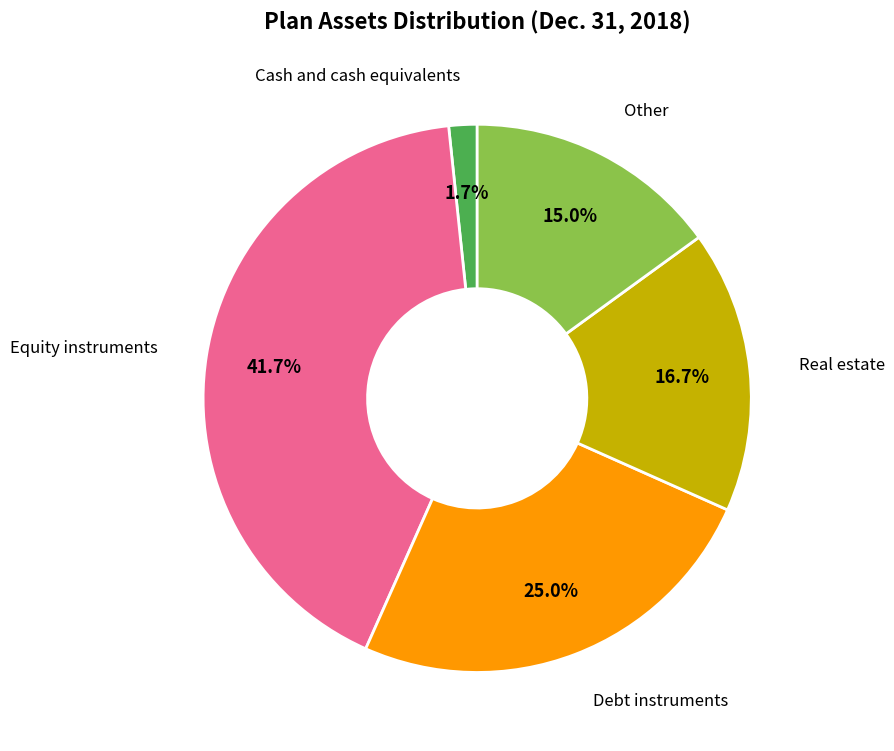

Does any single category account for the majority?

No